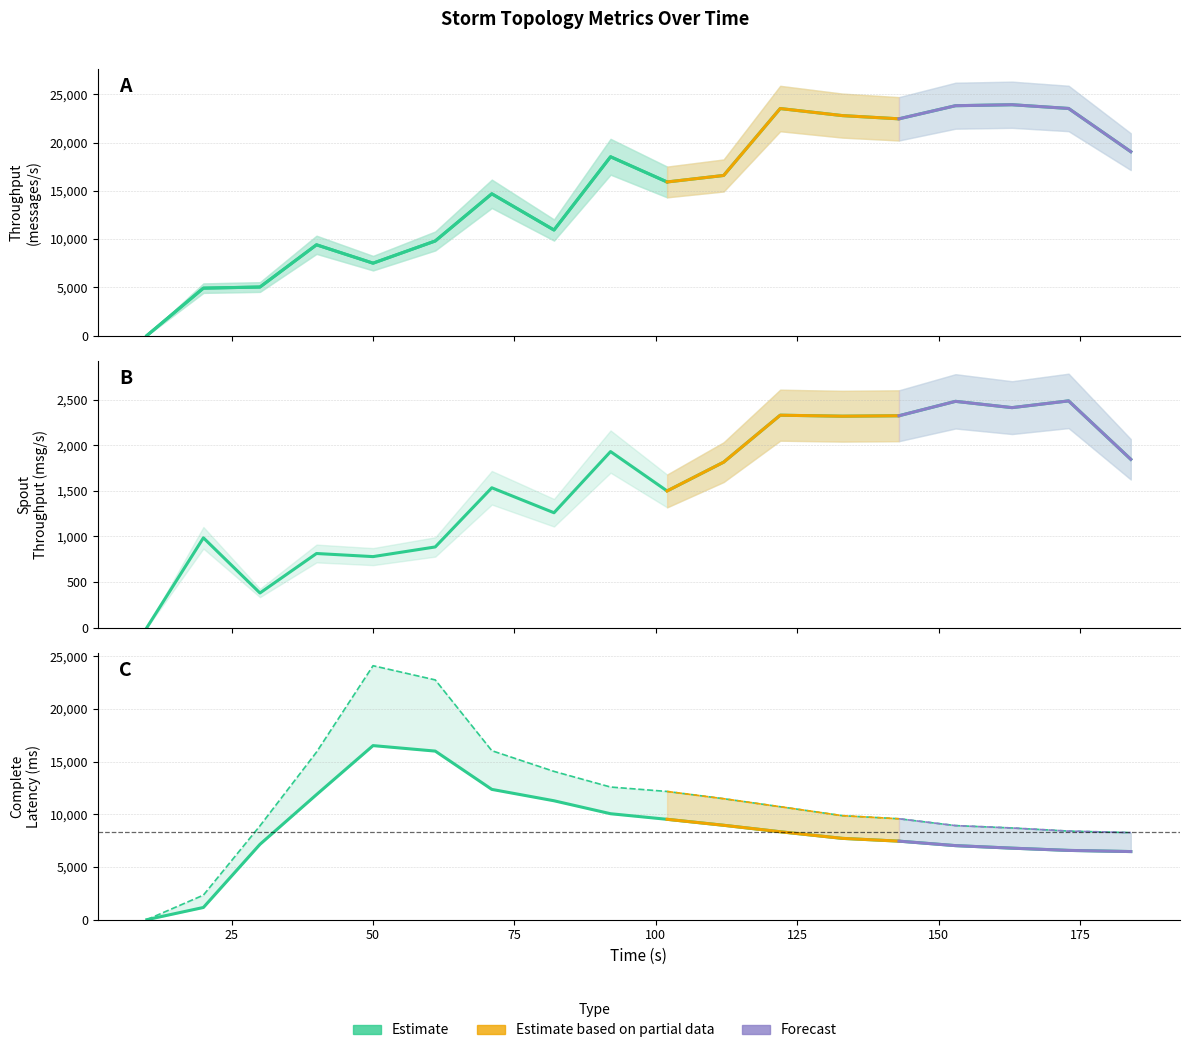

Reading left to right, extract all data points from this chart.

throughput (messages/s): 0.0	4916.0	5032.0	9407.0	7504.0	9804.0	14691.0	10940.0	18530.0	15918.0	16592.0	23526.0	22795.0	22462.0	23820.0	23922.0	23535.0	19057.0
spout_throughput (messages/s): 0.0	985.0	380.0	813.0	779.0	885.0	1534.0	1260.0	1931.0	1499.0	1815.0	2330.0	2319.0	2324.0	2482.0	2413.0	2487.0	1846.0
spout_avg_complete_latency(ms): 0.0	1156.7	7145.1	11861.6	16509.6	15988.8	12357.6	11277.7	10048.4	9518.3	8952.5	8338.5	7711.0	7447.8	7022.2	6782.4	6569.5	6459.3
spout_max_complete_latency(ms): 0.0	2328.3	8899.1	15893.0	24087.1	22741.1	16028.5	14064.1	12580.1	12161.5	11474.6	10713.6	9863.8	9570.8	8923.1	8697.4	8401.8	8256.8